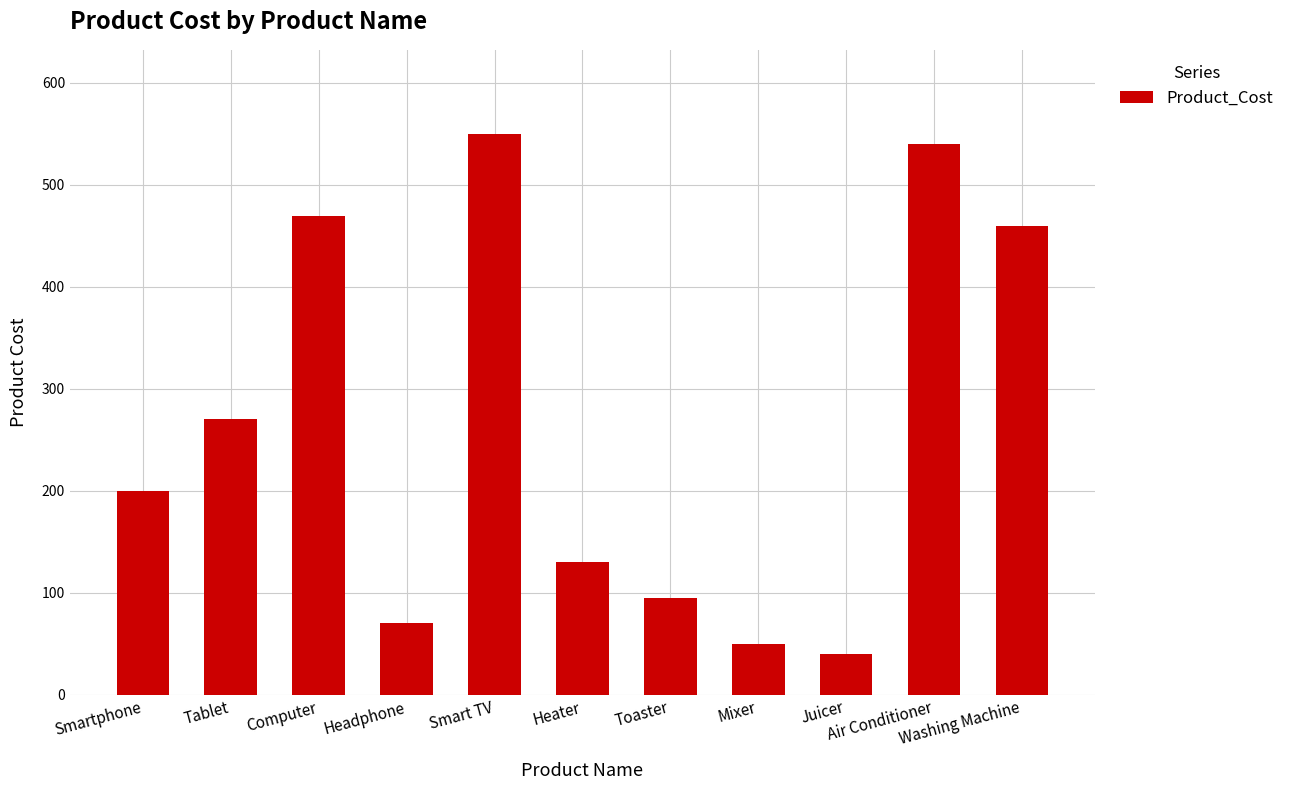

The value at Tablet is 270. True or false?

True